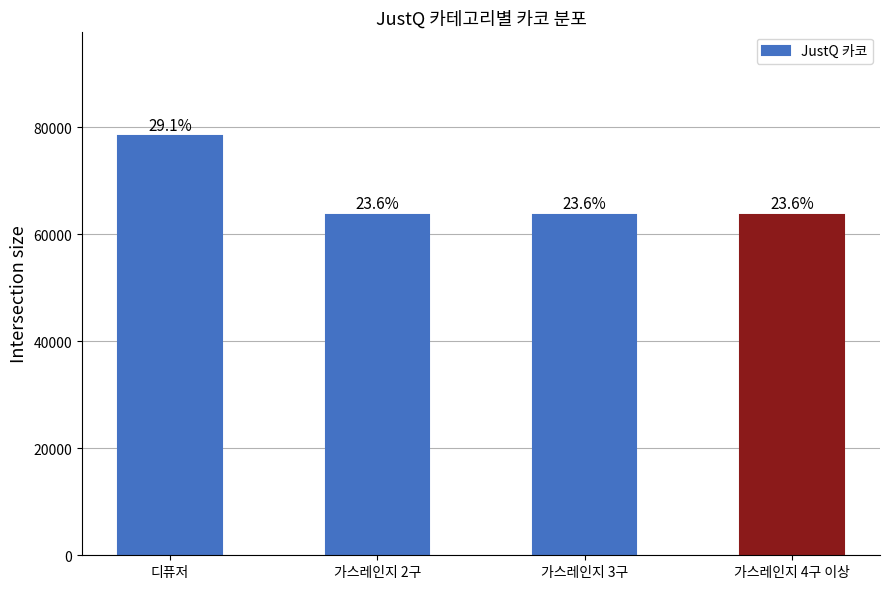

The chart shows a value of 63688 at 가스레인지 3구. True or false?

True